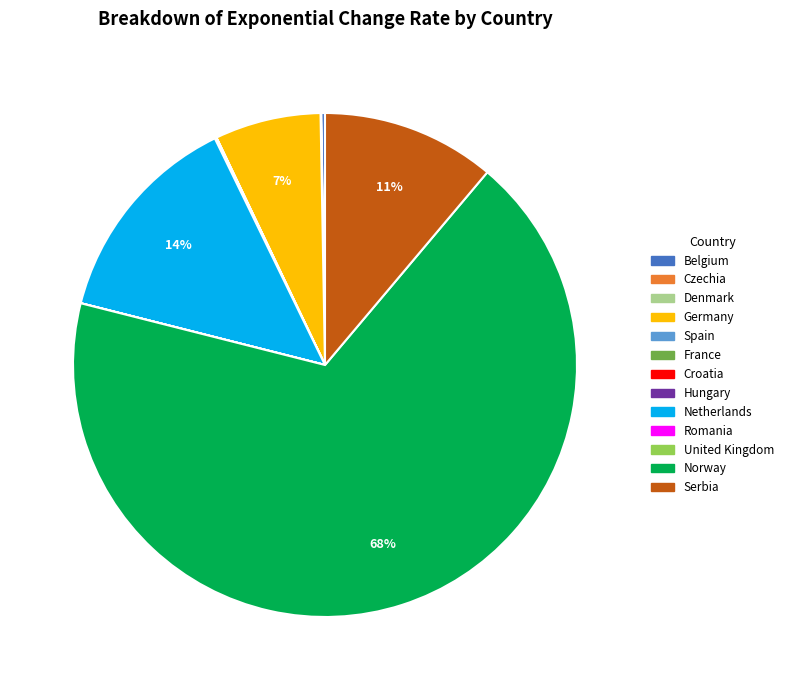

Which category has the biggest portion of the pie?

Norway